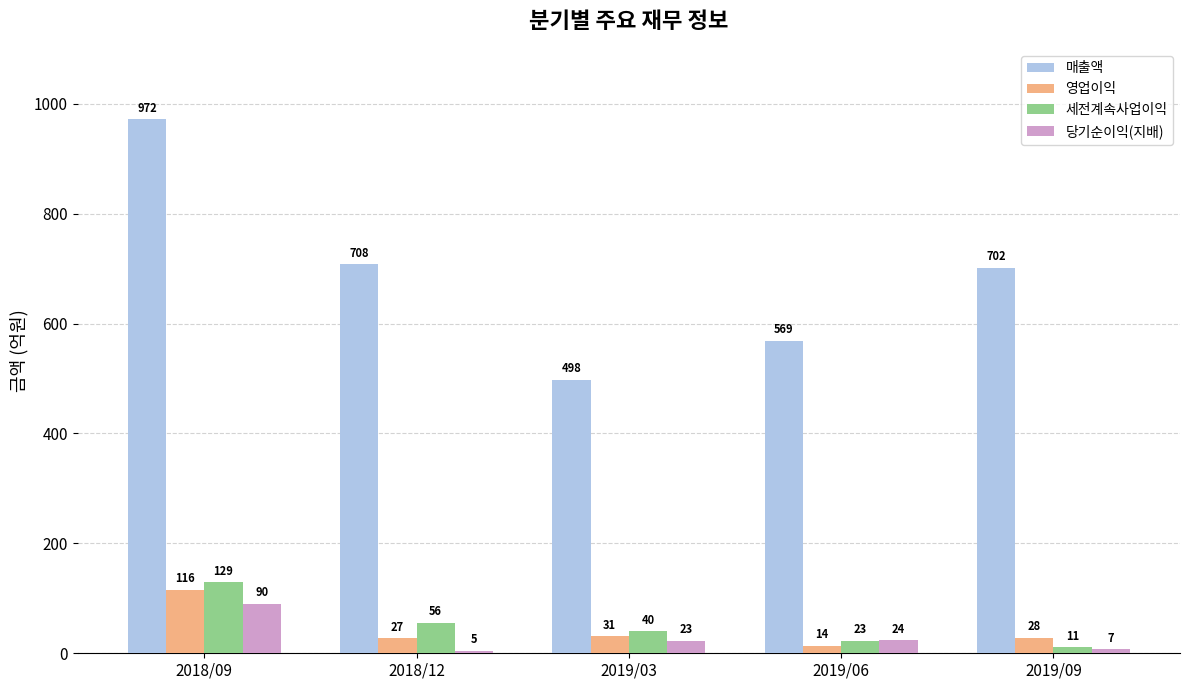

At which label does 당기순이익(지배) reach its minimum?

2018/12